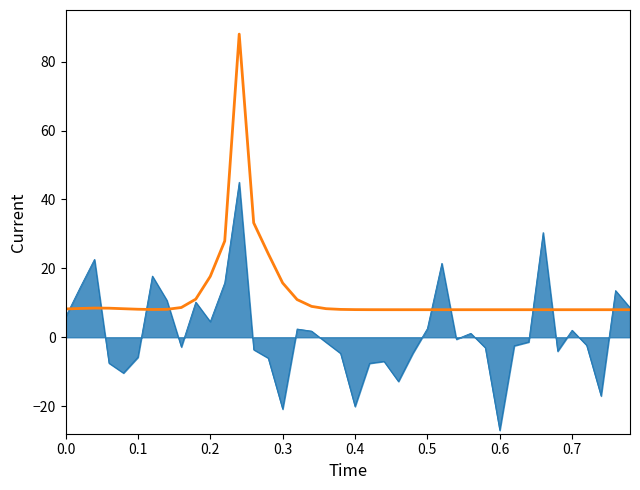

What is the greatest value displayed?

88.0